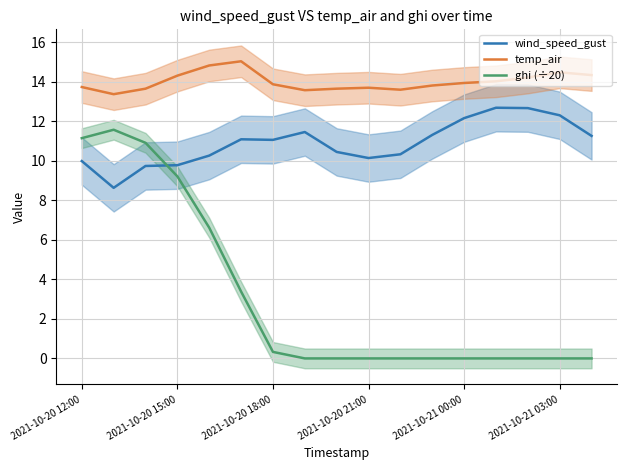

What is the spread (max minus min) of values at 14?

14.2